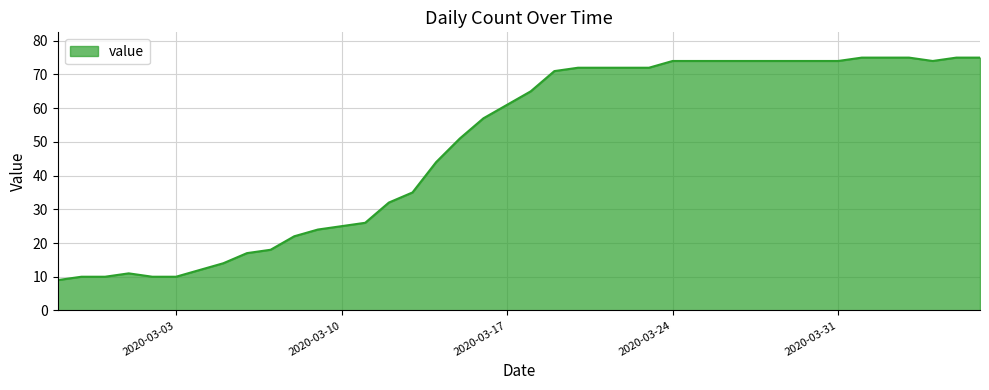

Reading right to left, list all the values displayed in this chart.

75	75	74	75	75	75	74	74	74	74	74	74	74	74	72	72	72	72	71	65	61	57	51	44	35	32	26	25	24	22	18	17	14	12	10	10	11	10	10	9